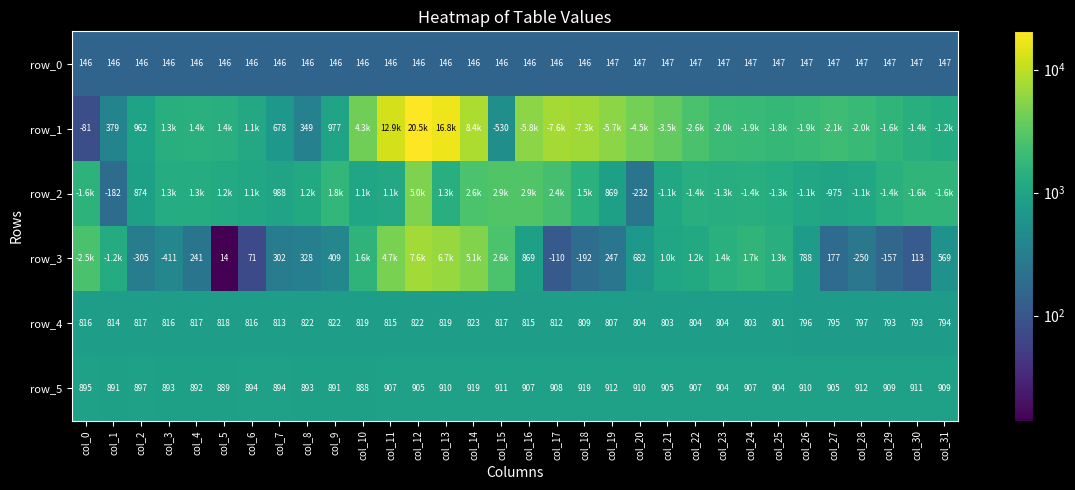

What is the minimum value for row_1?

81.0